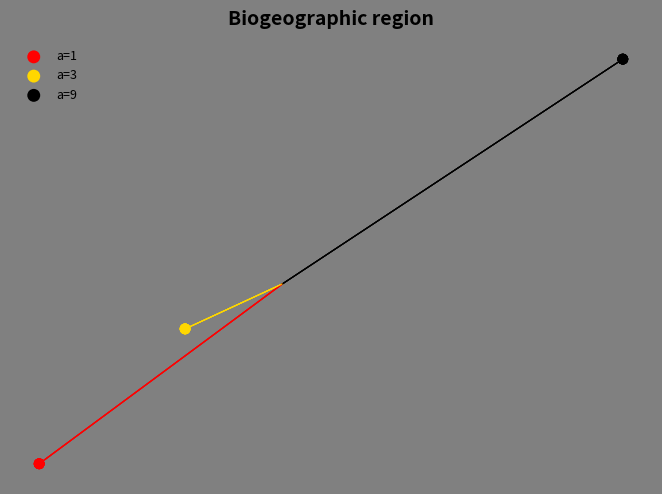

What are all the series names shown in the legend?

a=1, a=3, a=9